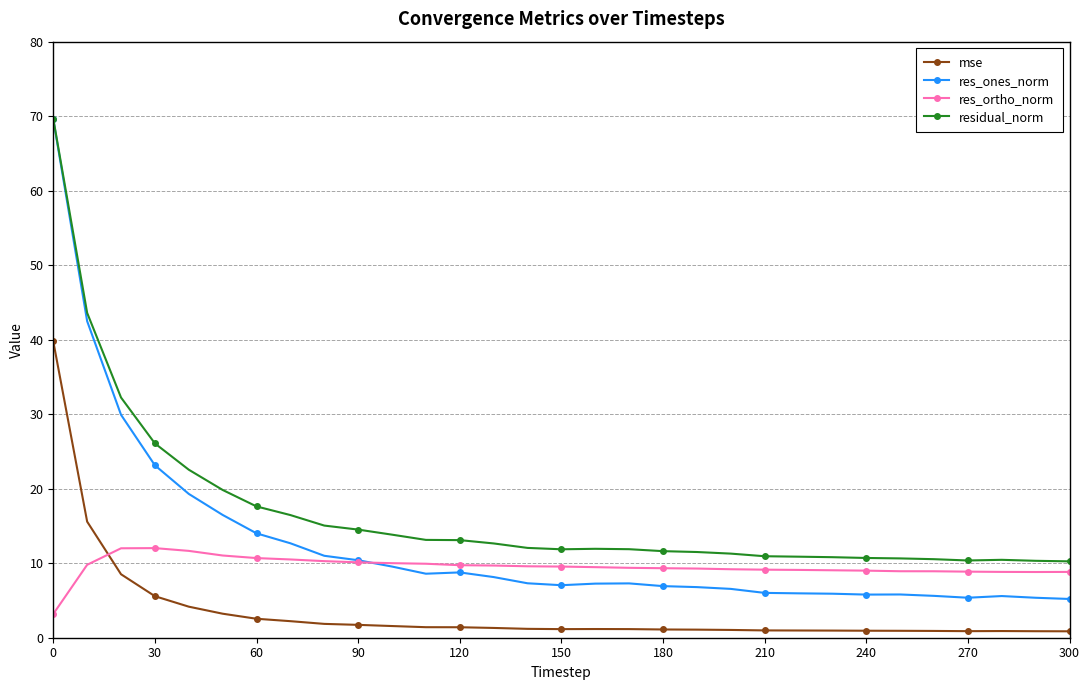

List the series in order of their overall mean, highest first.

residual_norm, res_ones_norm, res_ortho_norm, mse